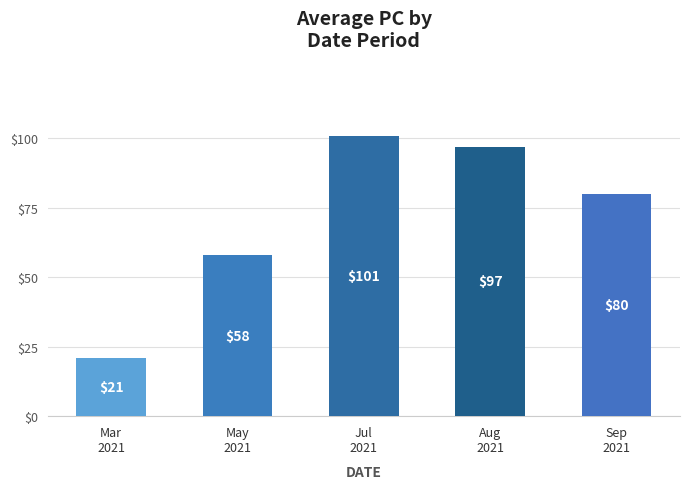

What is the difference between the values at May
2021 and Jul
2021?

43